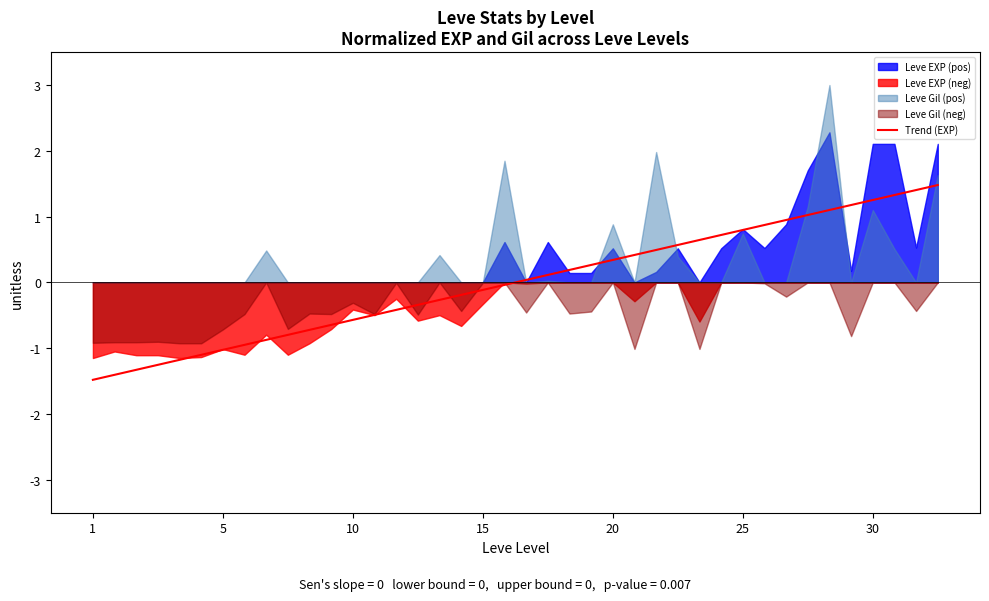

Does the chart display data point markers on the line(s)?

No